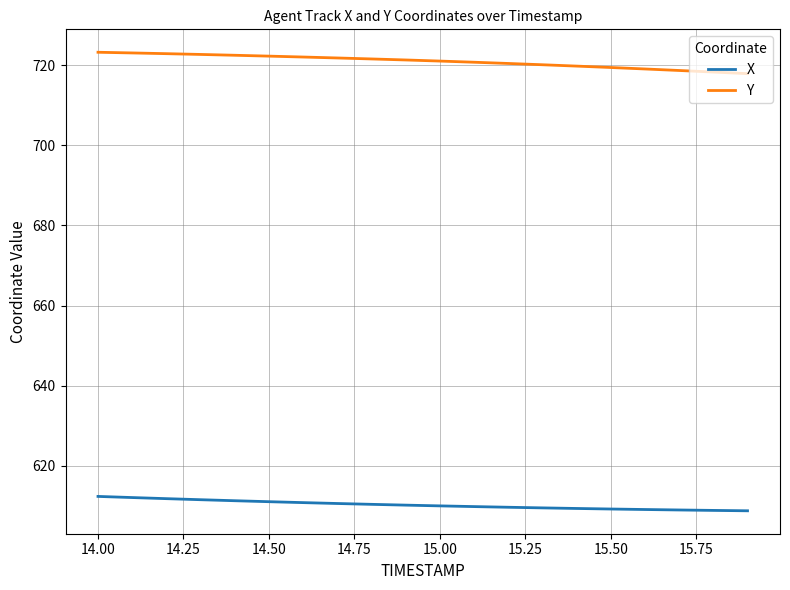

What is the smallest value displayed?

608.7